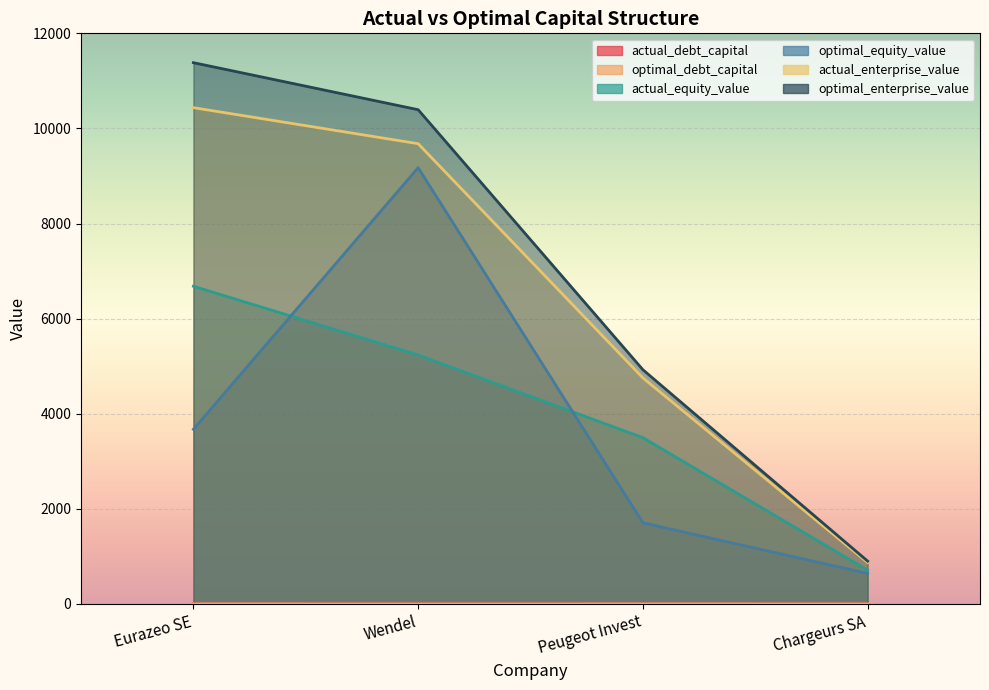

What position from the right is Eurazeo SE?

4